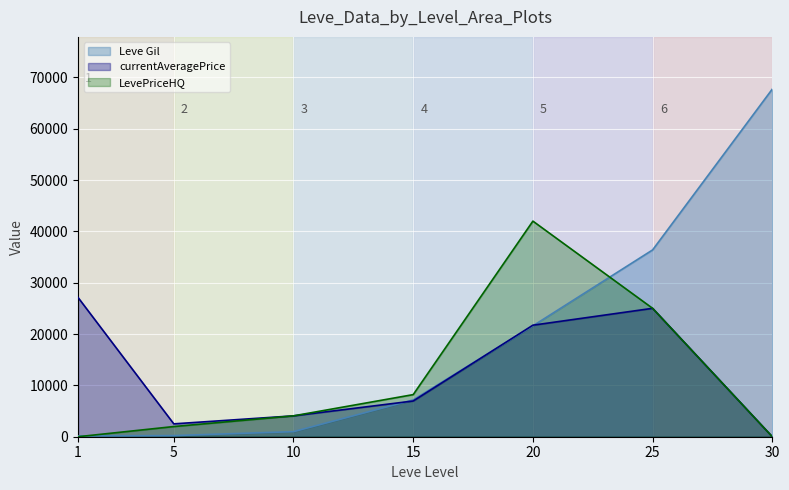

At which label is LevePriceHQ closest to 21000?

25